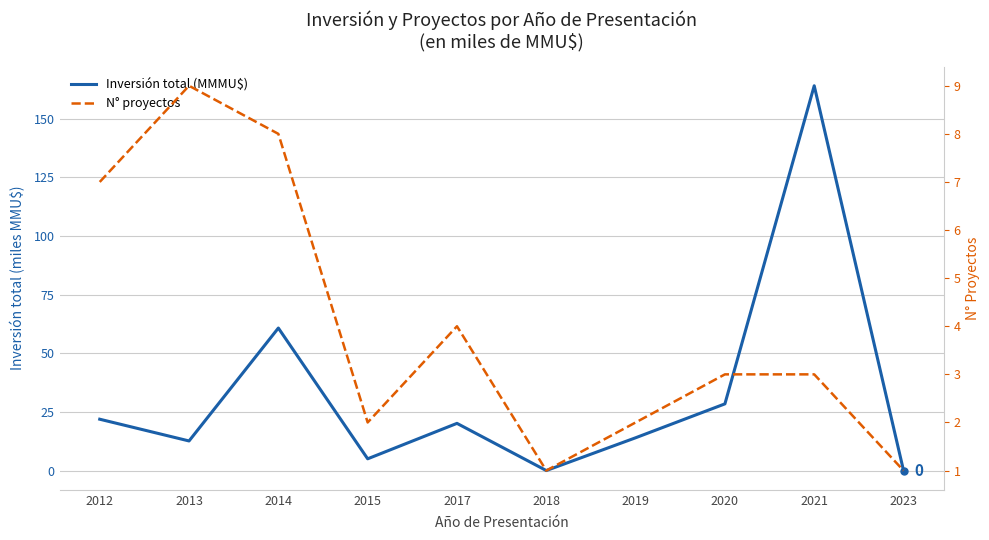

Does the chart display data point markers on the line(s)?

No